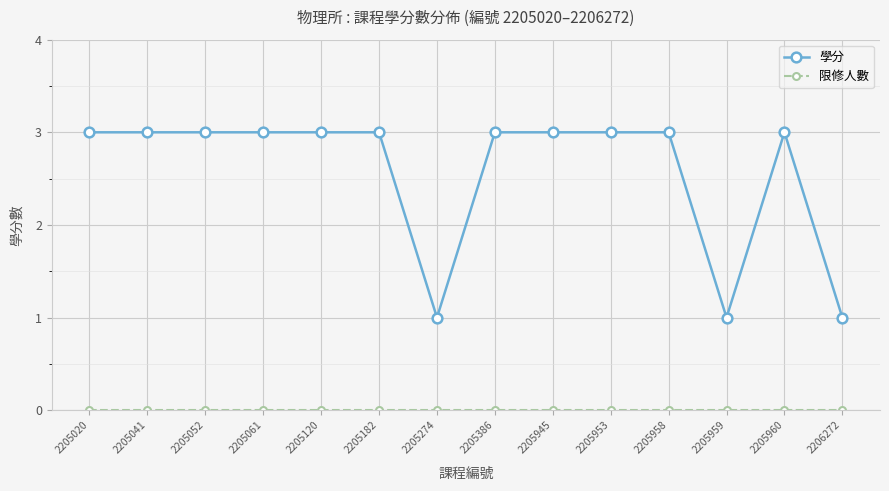

Which series has the largest total across all categories?

學分